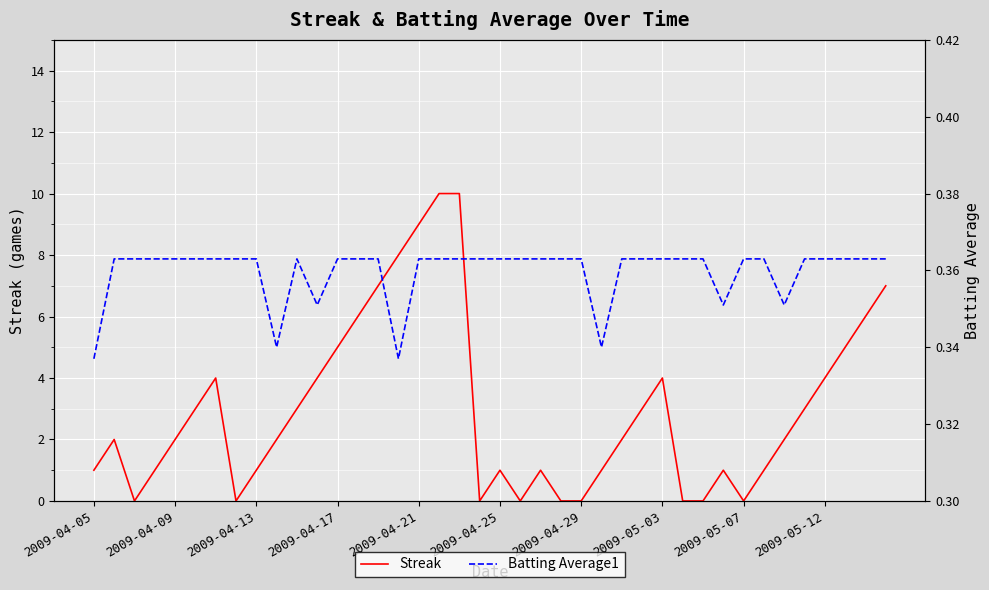

Reading right to left, what are all the values shown in this chart?

Streak: 7.0	6.0	5.0	4.0	3.0	2.0	1.0	0.0	1.0	0.0	0.0	4.0	3.0	2.0	1.0	0.0	0.0	1.0	0.0	1.0	0.0	10.0	10.0	9.0	8.0	7.0	6.0	5.0	4.0	3.0	2.0	1.0	0.0	4.0	3.0	2.0	1.0	0.0	2.0	1.0
Batting Average1: 0.4	0.4	0.4	0.4	0.4	0.4	0.4	0.4	0.4	0.4	0.4	0.4	0.4	0.4	0.3	0.4	0.4	0.4	0.4	0.4	0.4	0.4	0.4	0.4	0.3	0.4	0.4	0.4	0.4	0.4	0.3	0.4	0.4	0.4	0.4	0.4	0.4	0.4	0.4	0.3